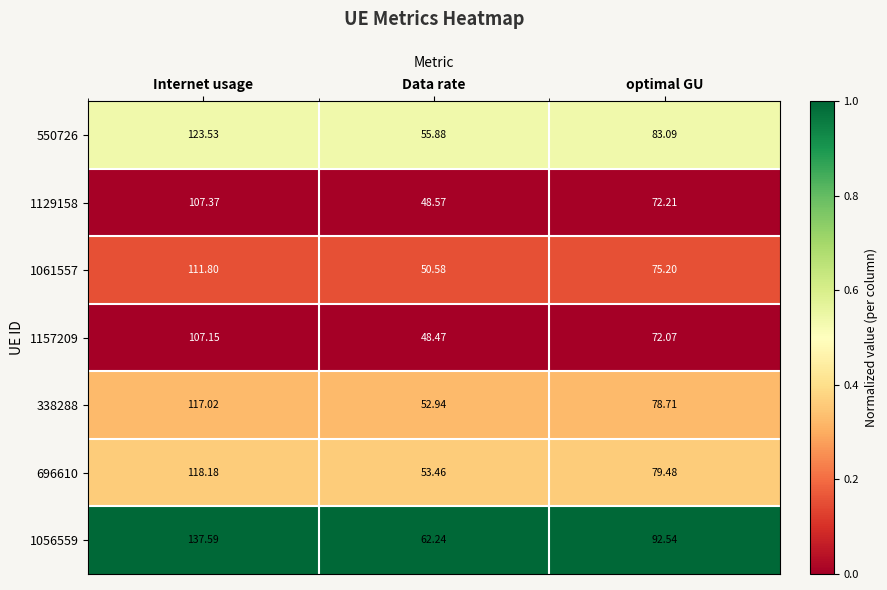

What is the spread (max minus min) of values at optimal GU?

20.5